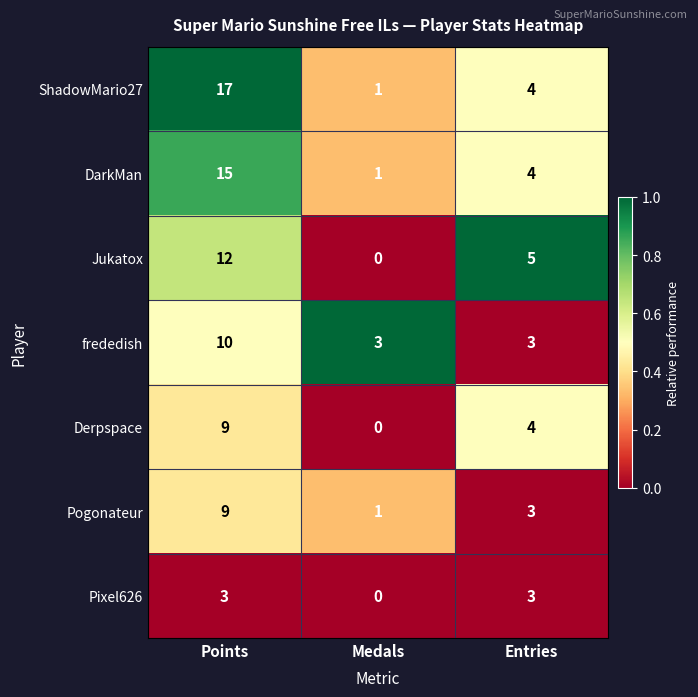

True or false: frededish has a value of 3 at Medals.

True